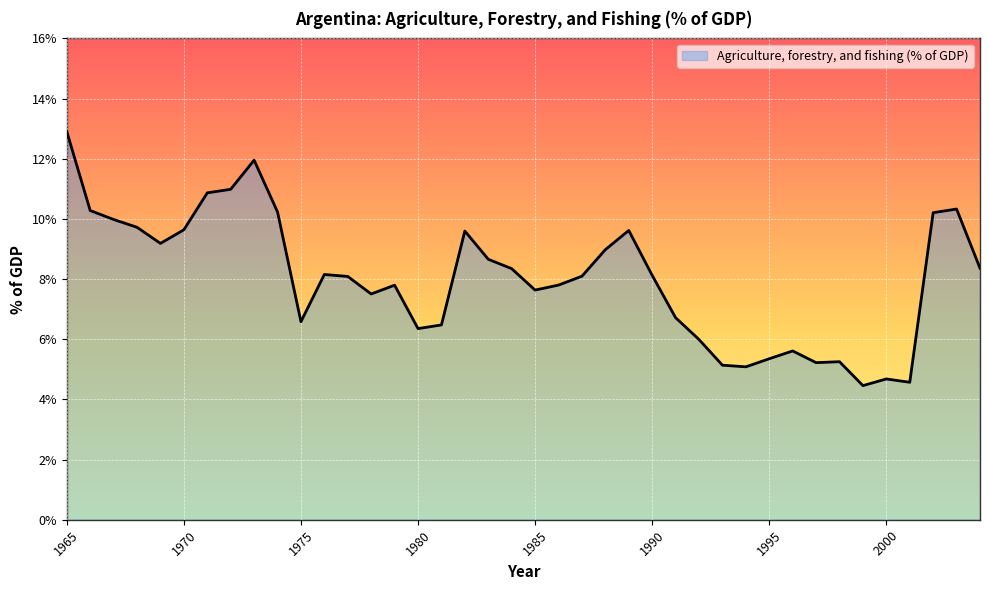

How many lines are shown in the chart?

1